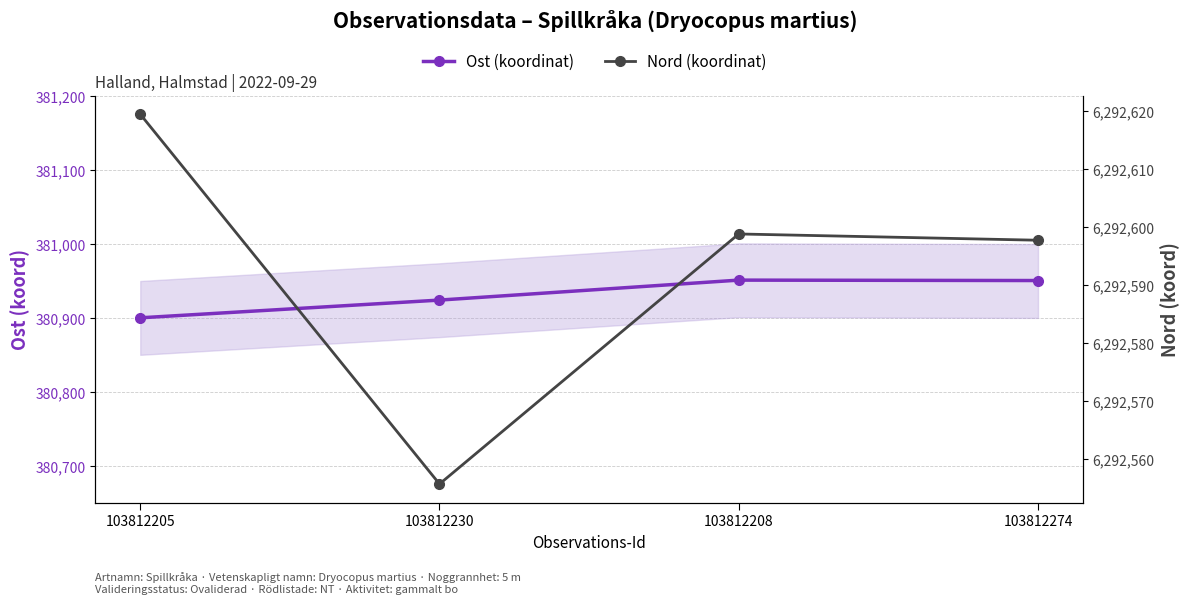

Rank the series by their average value, from highest to lowest.

Nord (koordinat), Ost (koordinat)